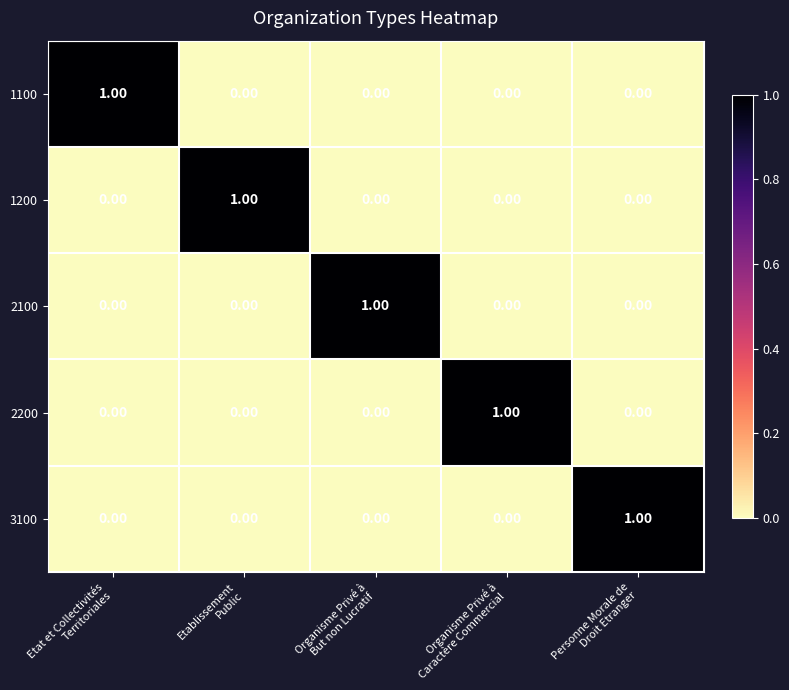

At how many categories does at least one series exceed 0?

5